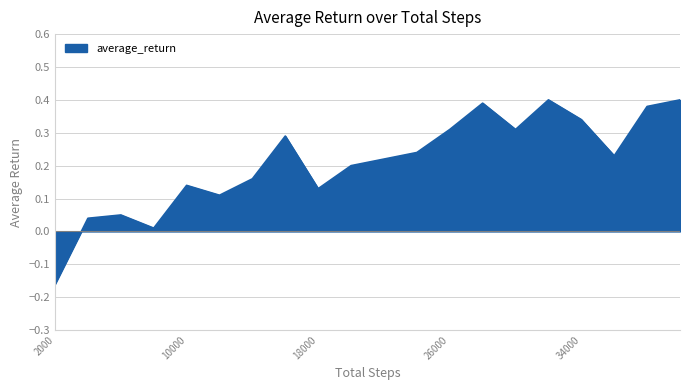

Does the chart display data point markers on the line(s)?

No